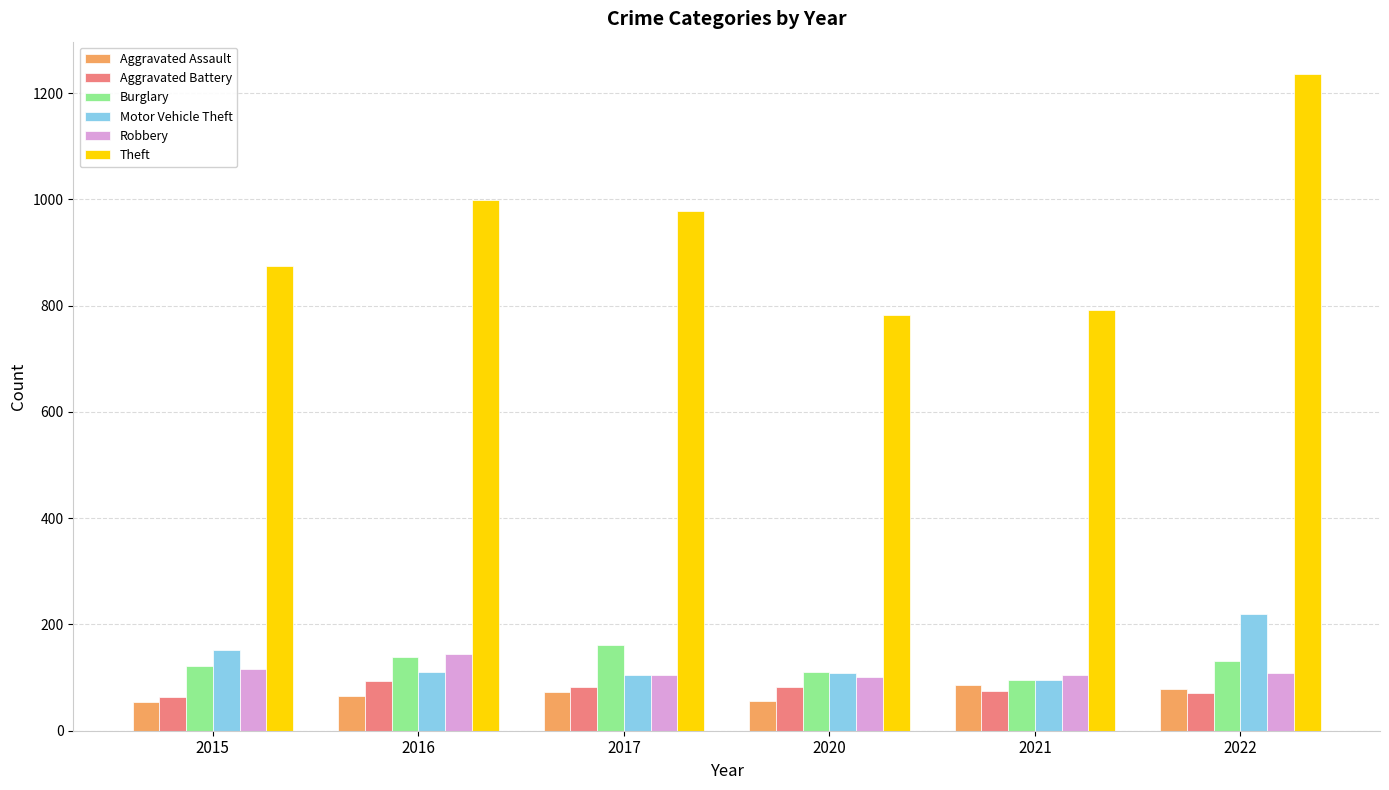

Where does the Robbery series first go above 108?

2015